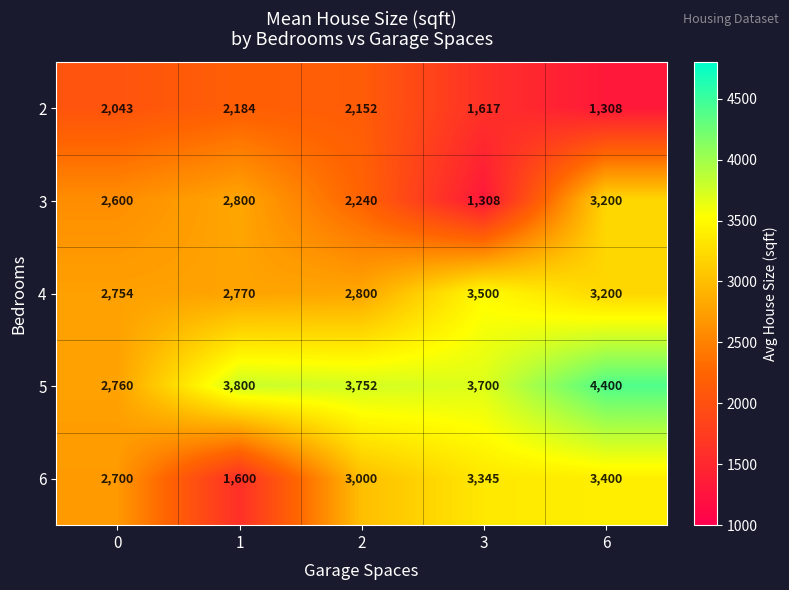

List the series in order of their peak value, highest first.

5, 4, 6, 3, 2